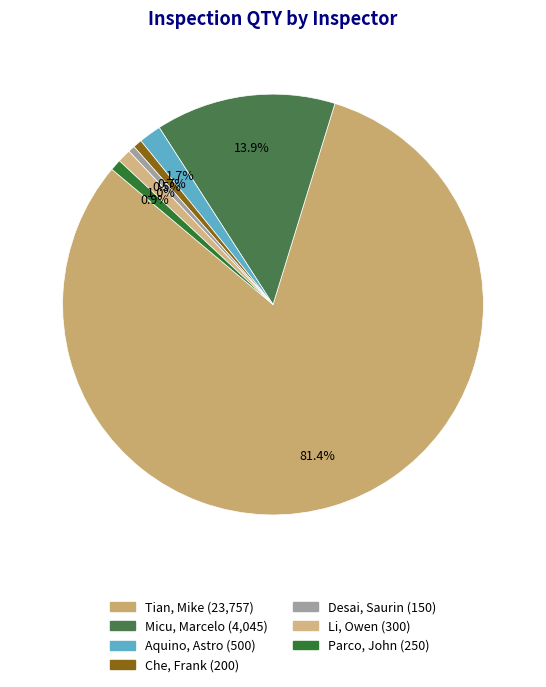

The Li, Owen slice represents 11% of the pie. True or false?

False